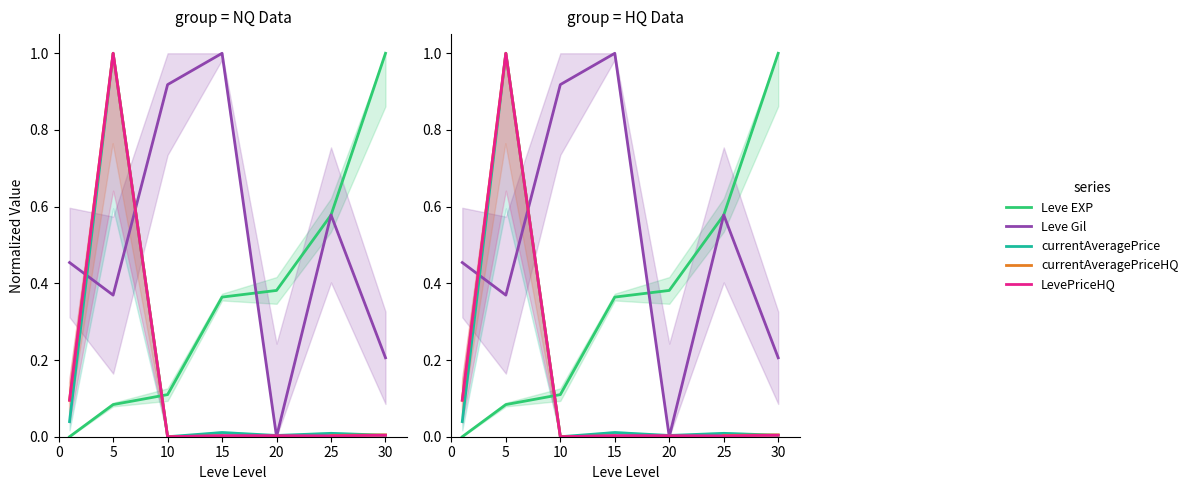

Which series has the widest spread of values?

Leve EXP